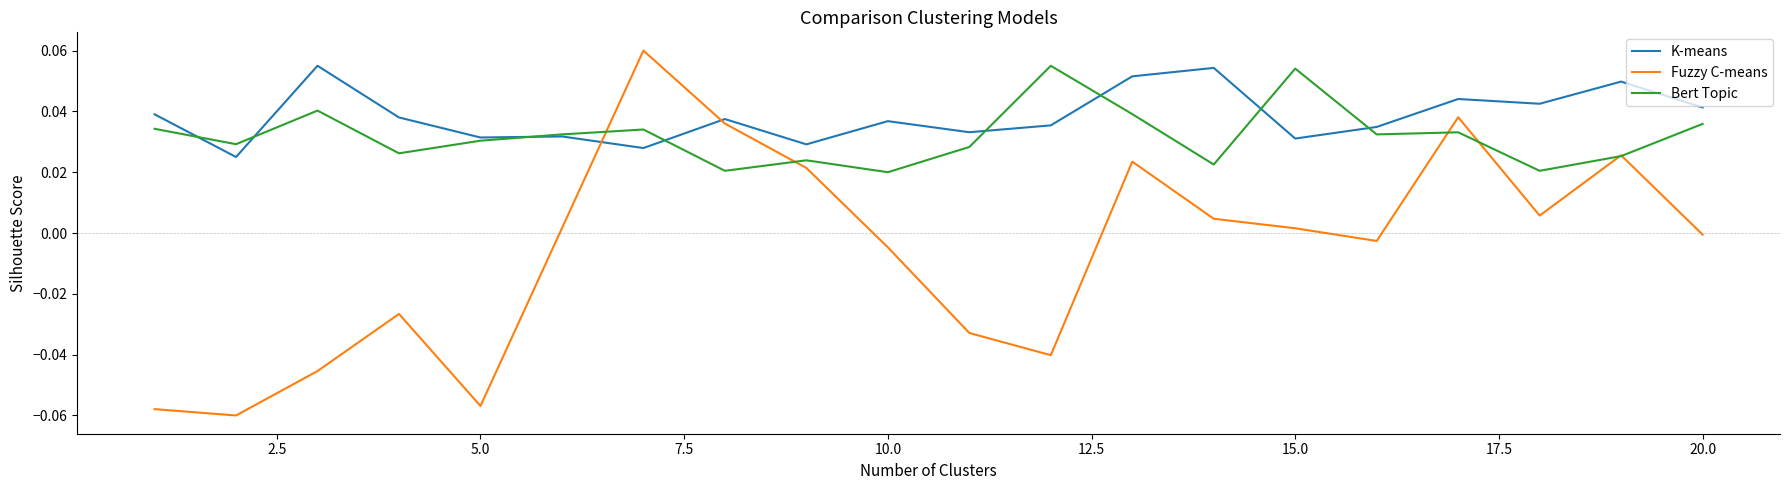

Rank the series by their average value, from lowest to highest.

Fuzzy C-means, Bert Topic, K-means